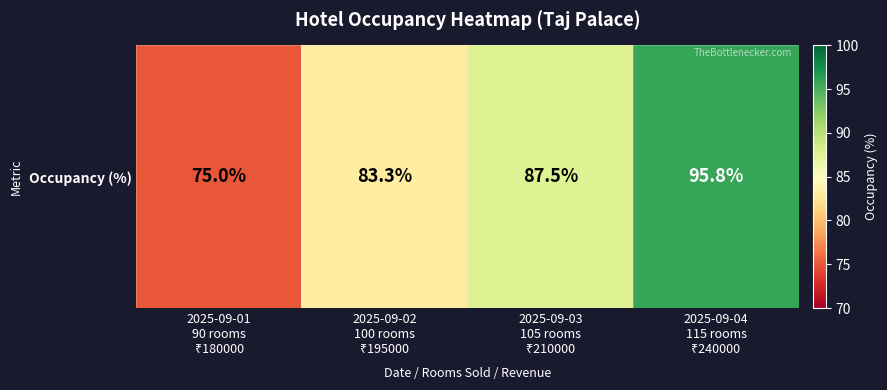

What is the difference between the values at 2025-09-01
90 rooms
₹180000 and 2025-09-04
115 rooms
₹240000?

20.8